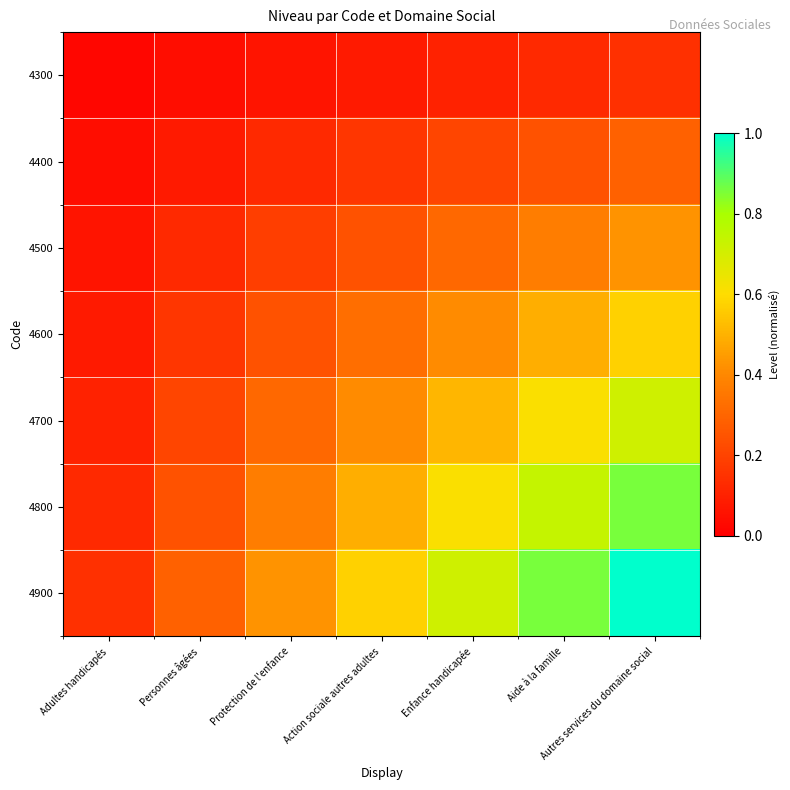

Count the number of categories in the chart.

7